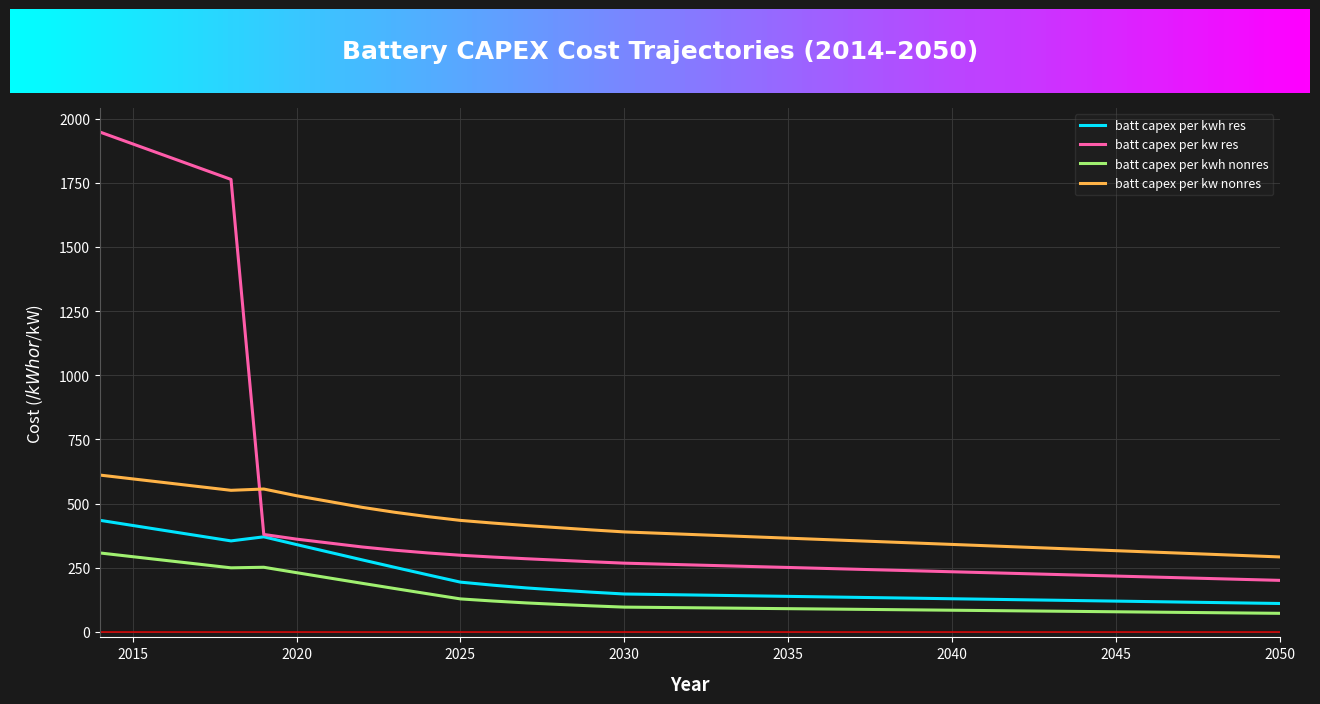

List the series in order of their overall mean, lowest first.

batt capex per kwh nonres, batt capex per kwh res, batt capex per kw nonres, batt capex per kw res